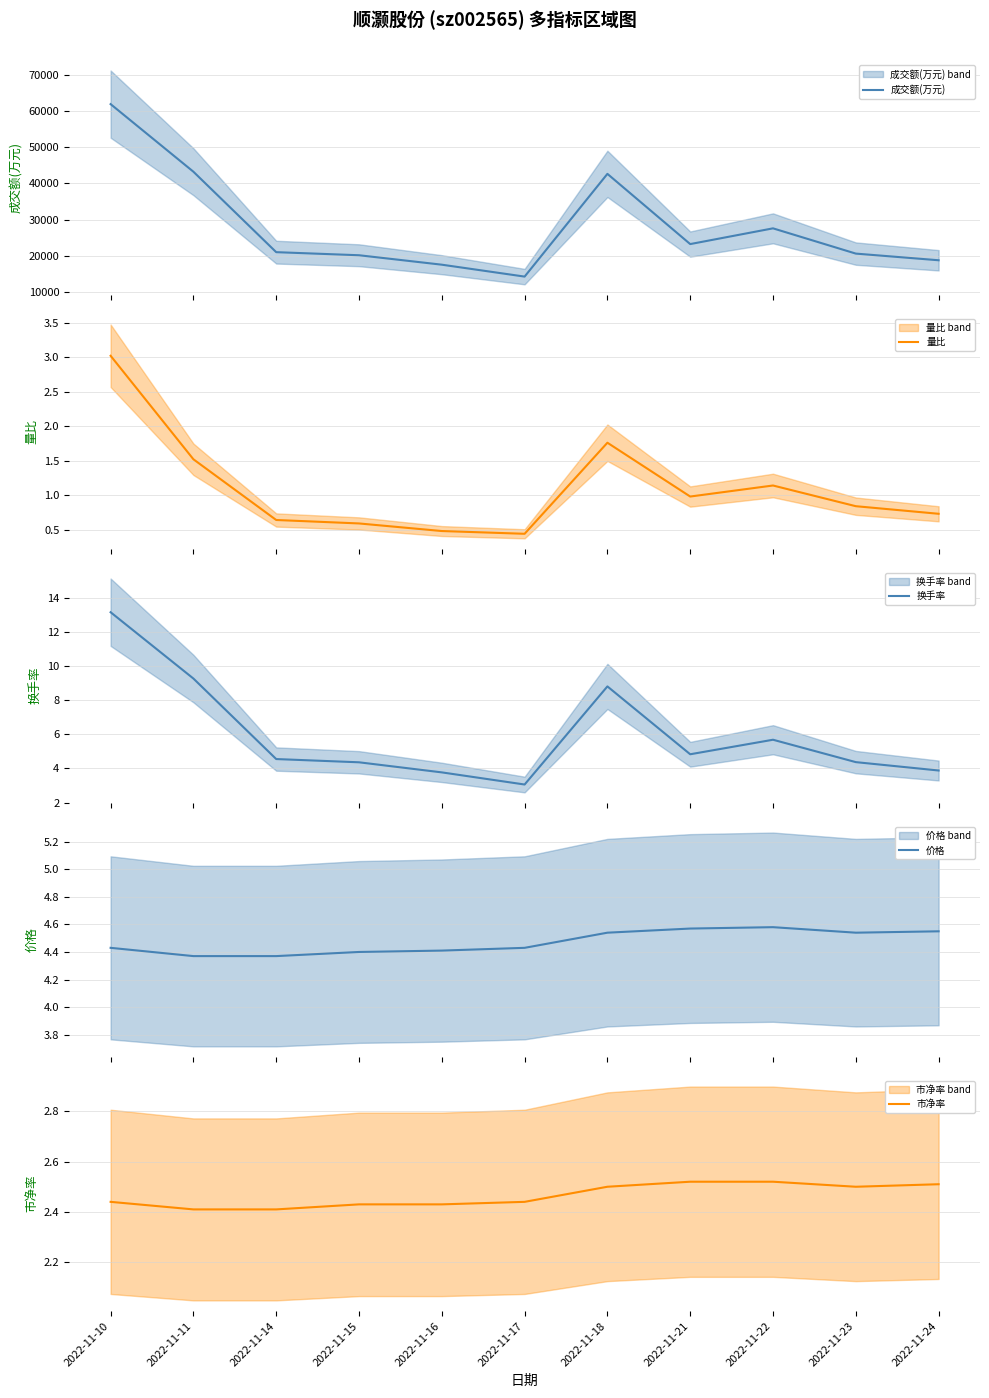

What are all the series names shown in the legend?

成交额(万元), 量比, 换手率, 价格, 市净率